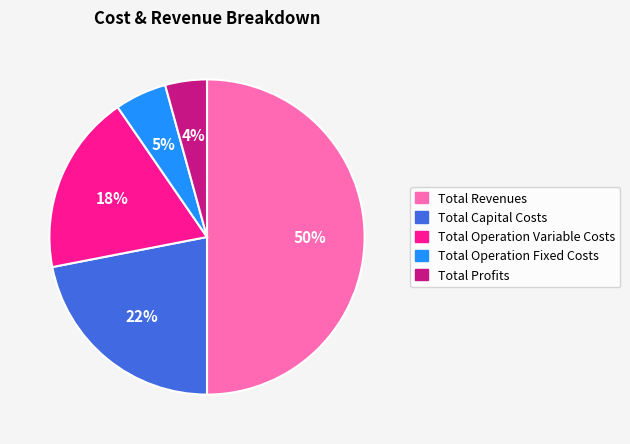

Is it true that Total Operation Variable Costs is 18% of the pie?

True